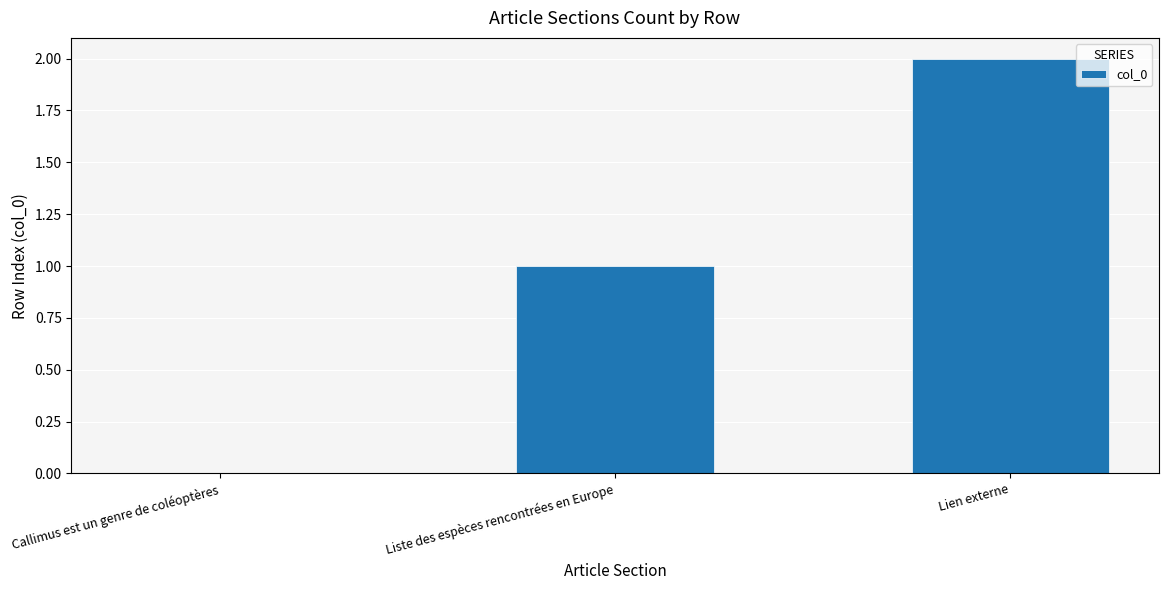

What is the difference between the values at Lien externe and Liste des espèces rencontrées en Europe?

1